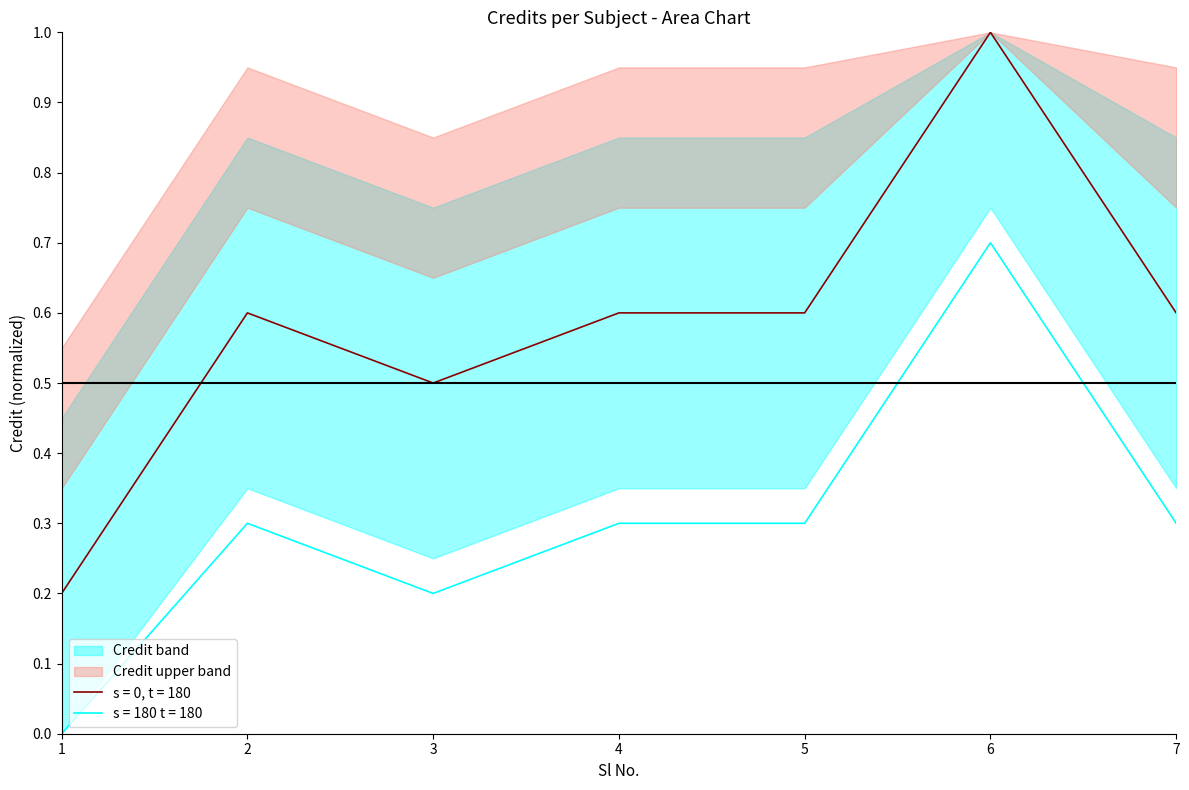

Reading left to right, what are all the values shown in this chart?

0.2	0.6	0.5	0.6	0.6	1.0	0.6